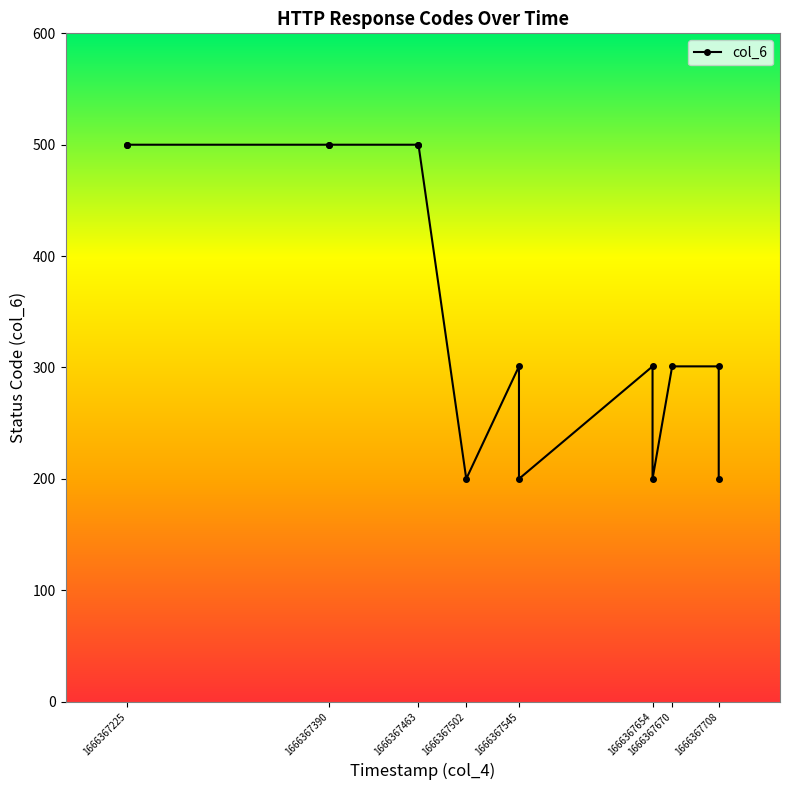

What is the value of the 4th point from the left?

500